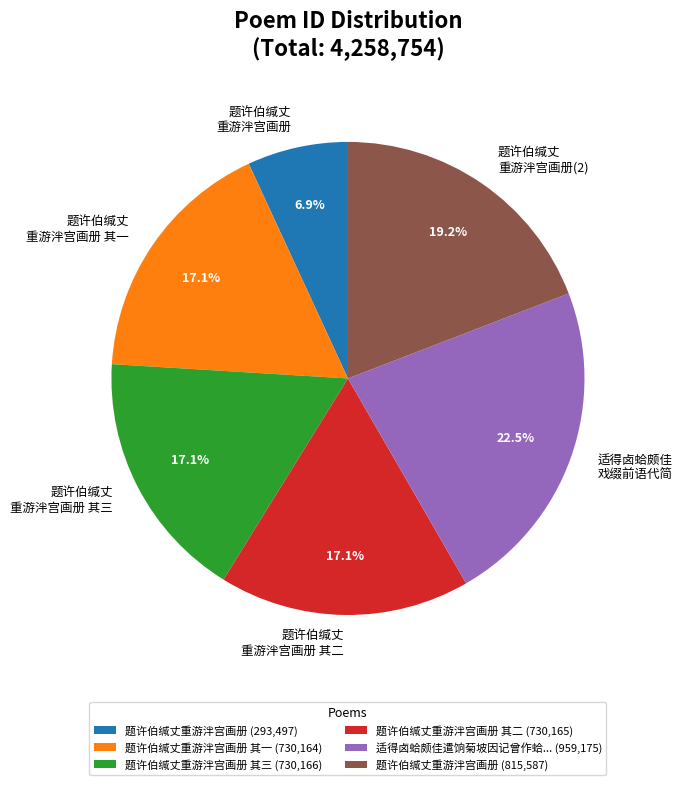

What is the total percentage of 适得卤蛤颇佳 戏缀前语代简 and 题许伯缄丈 重游泮宫画册?

29.4%